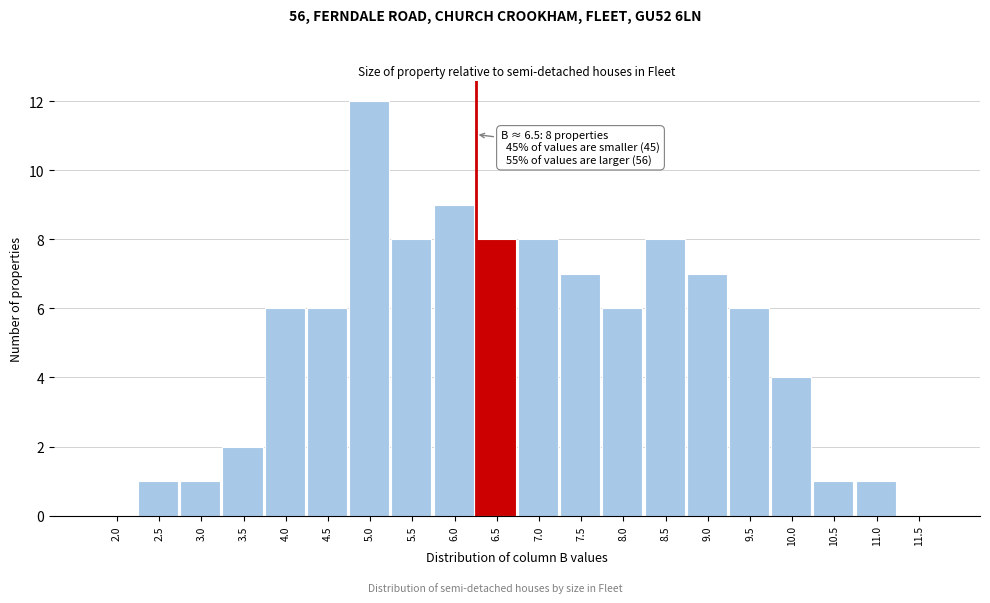

Reading left to right, what are all the values shown in this chart?

2.0=0	2.5=1	3.0=1	3.5=2	4.0=6	4.5=6	5.0=12	5.5=8	6.0=9	6.5=8	7.0=8	7.5=7	8.0=6	8.5=8	9.0=7	9.5=6	10.0=4	10.5=1	11.0=1	11.5=0